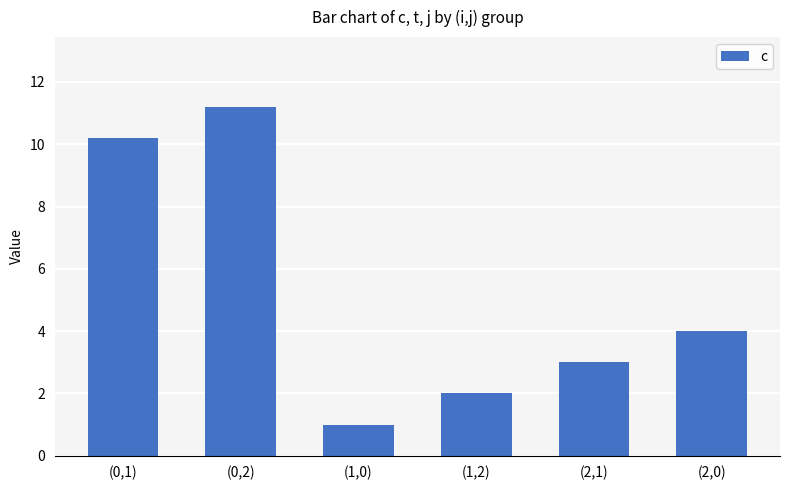

What is the difference between the second highest and minimum values?

9.2